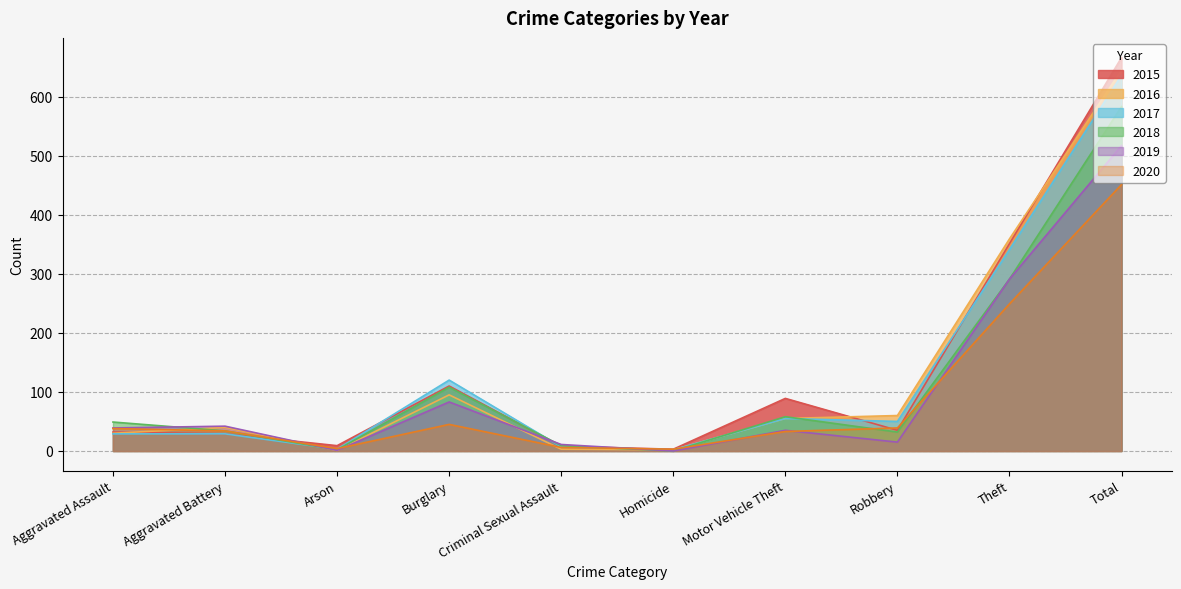

True or false: 2018 has a value of 2 at Arson.

True